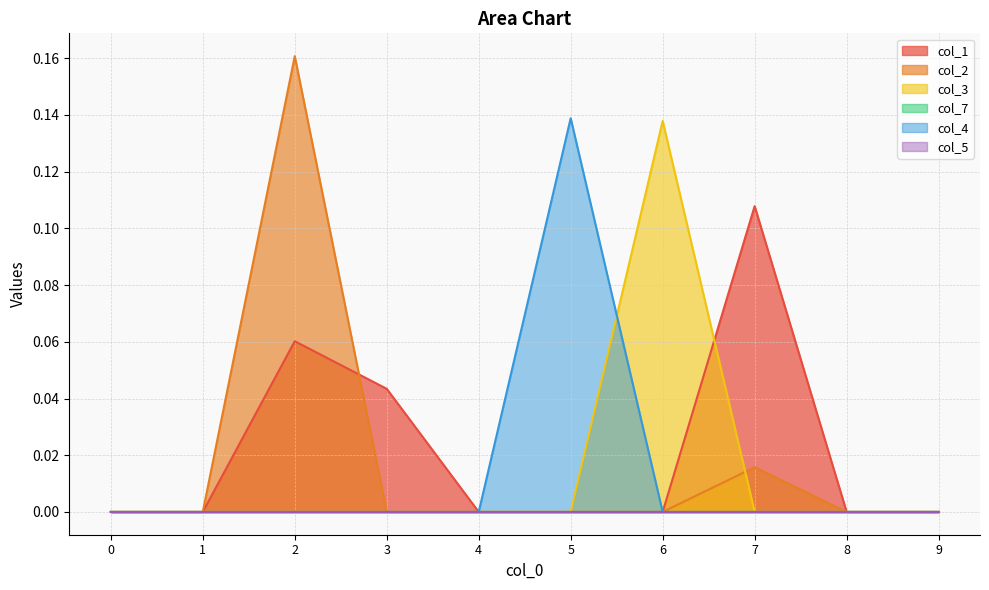

The value of col_2 at 8 is 0.0. True or false?

True